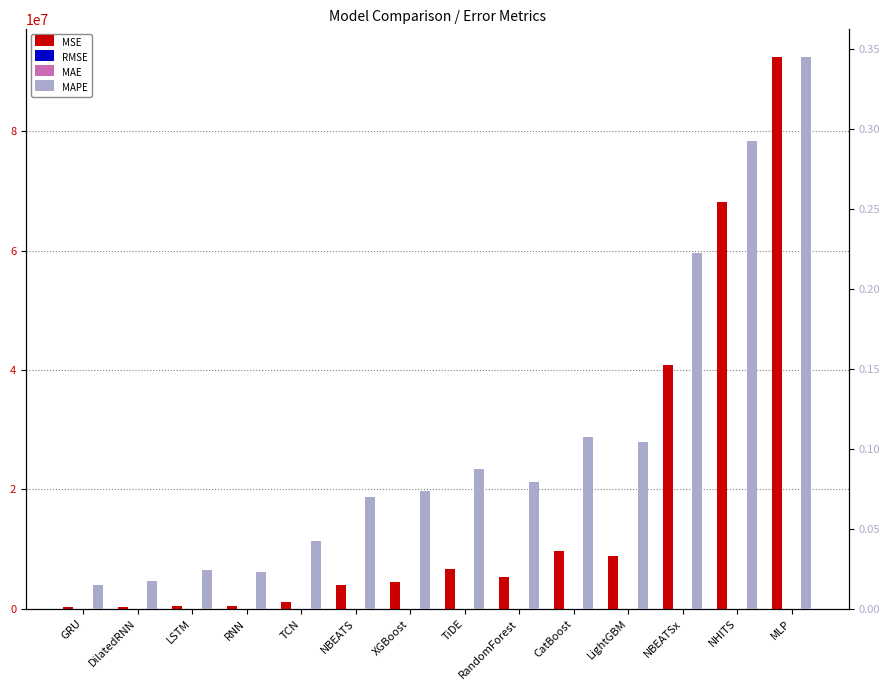

Read the RMSE value at GRU.

609.3